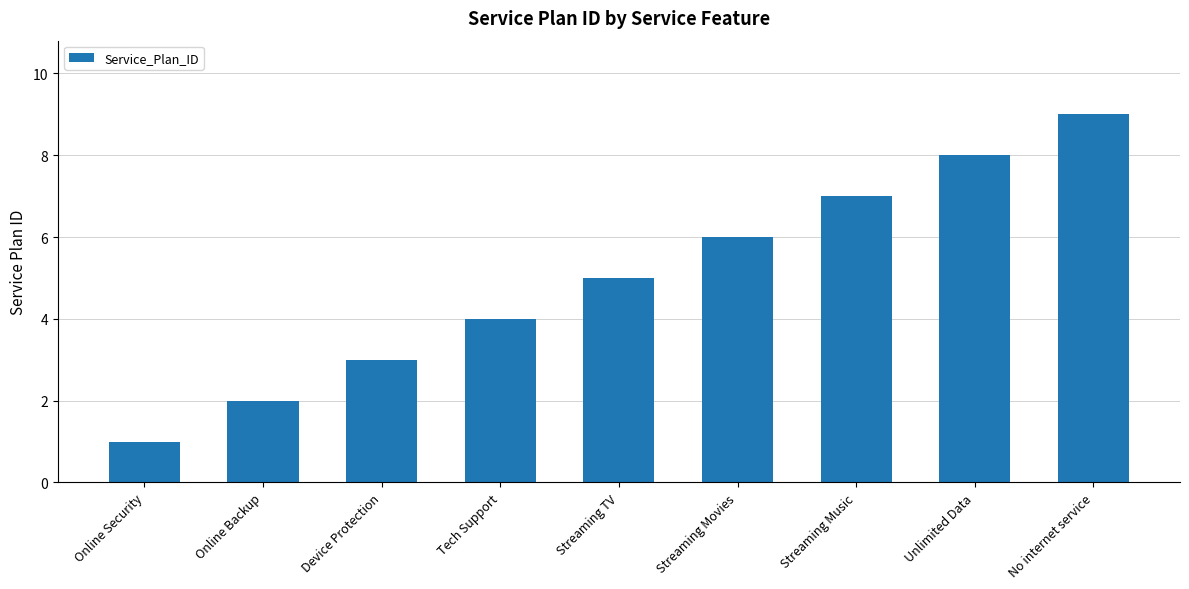

What is the difference between the maximum and minimum values?

8